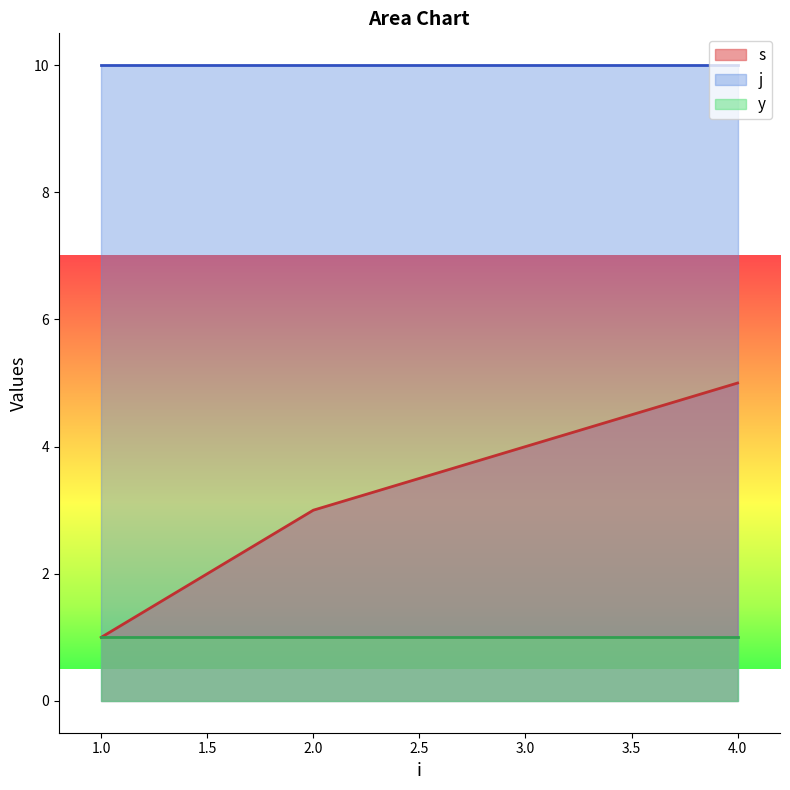

At 3.0, list the series in order from smallest to largest.

y, s, j